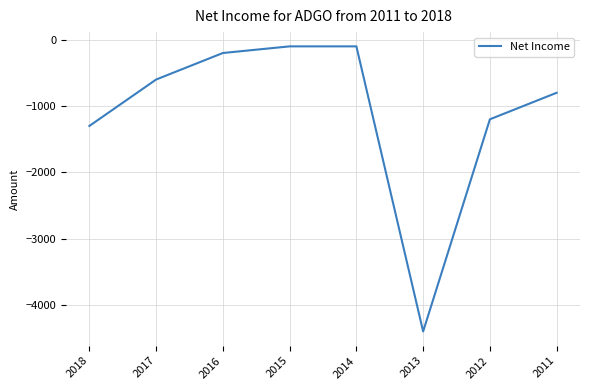

How many series are shown in this chart?

1